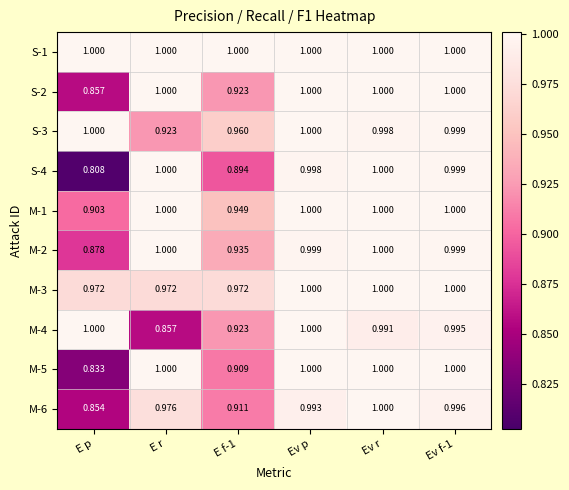

At which category does the chart reach its minimum across all series?

E p